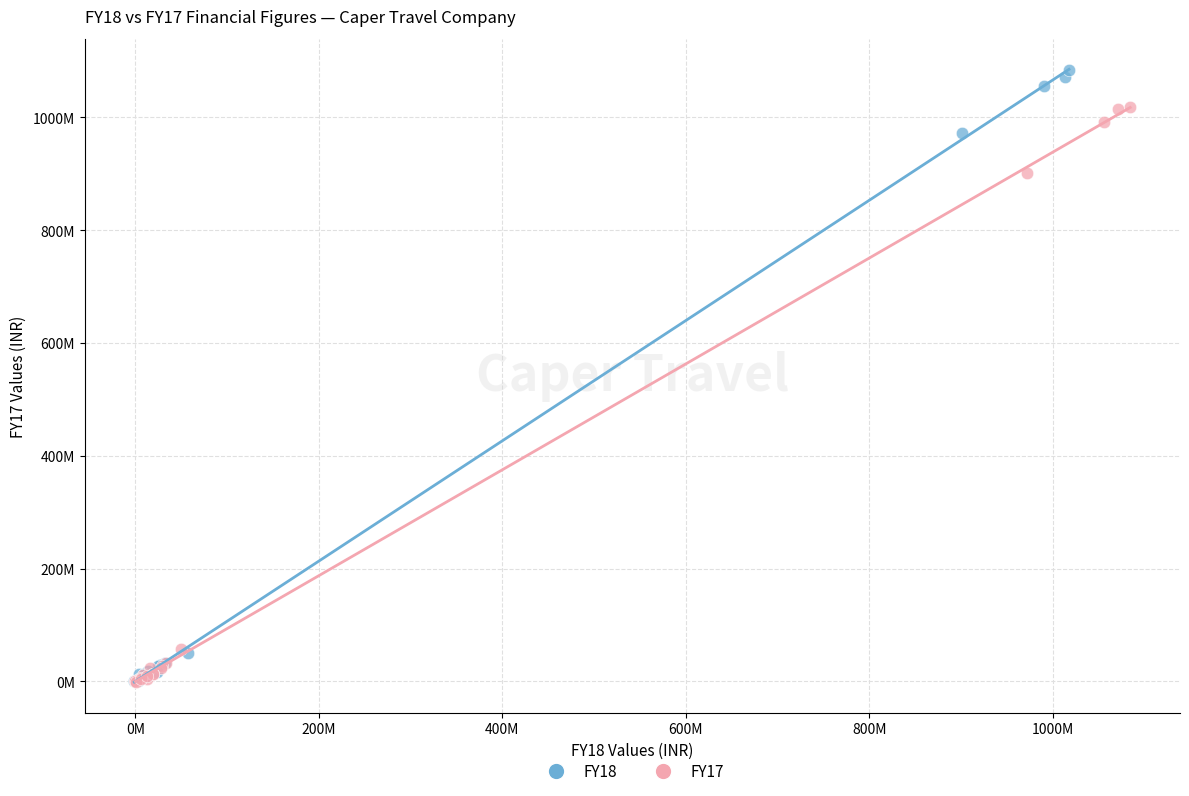

What are all the series names shown in the legend?

FY18, FY17